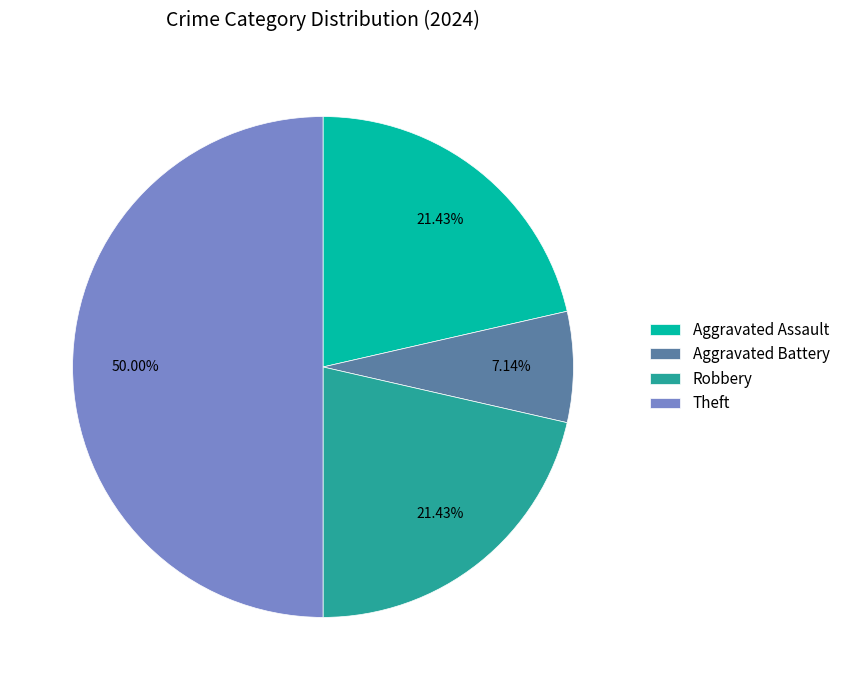

How many segments does this pie chart have?

4